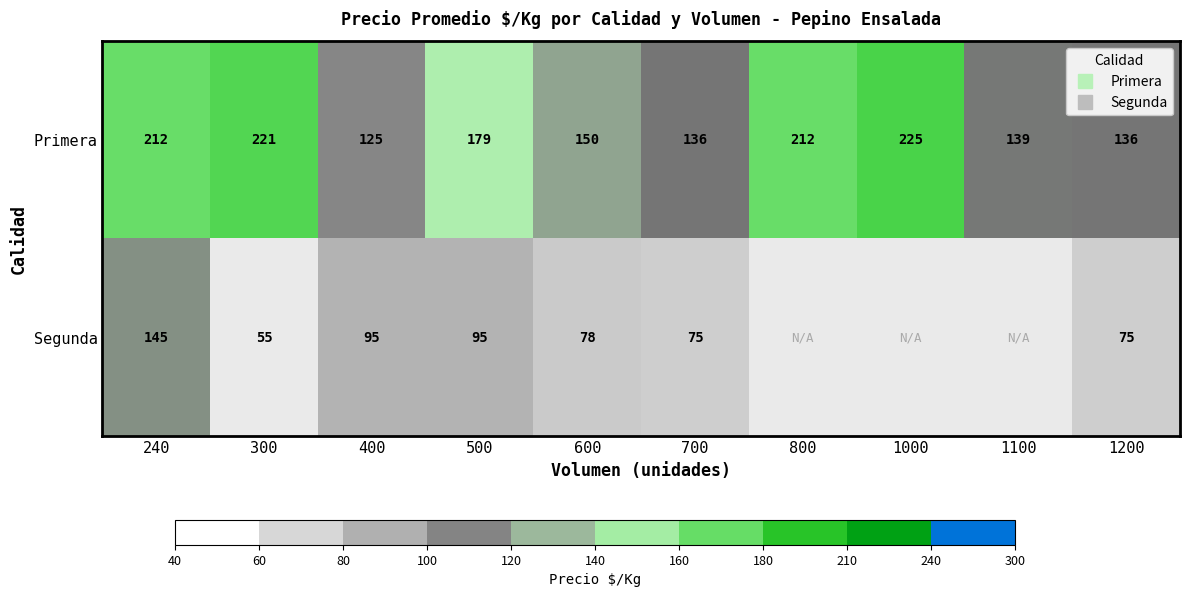

The Segunda series shows 45.1 at 600. True or false?

False